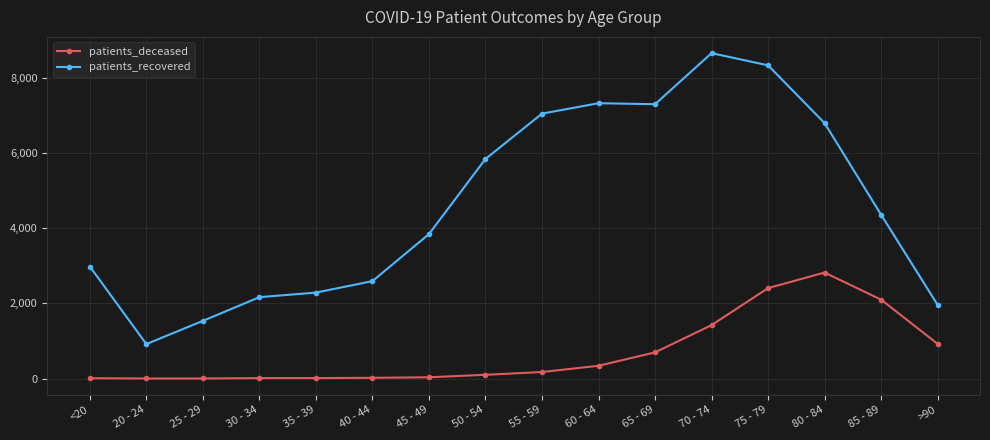

What is the label of the 15th point from the left?

85 - 89